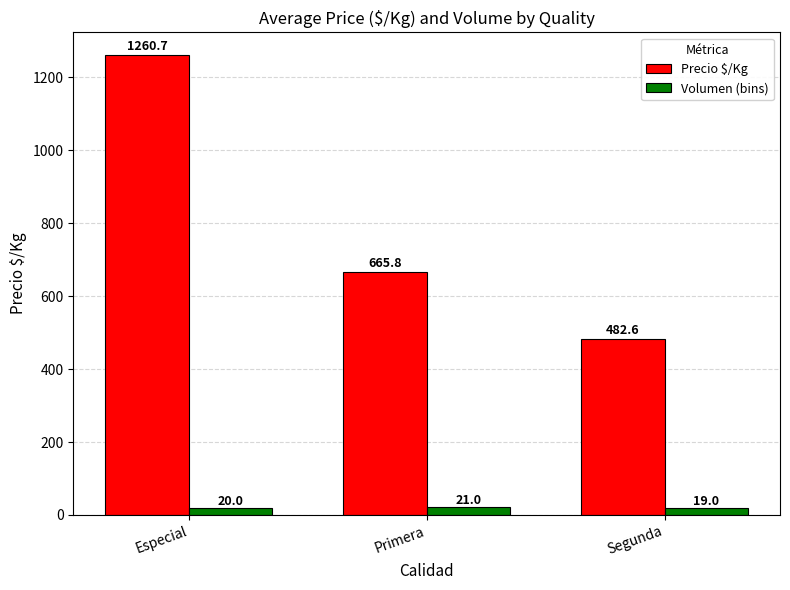

True or false: Volumen (bins) has a value of 19.0 at Segunda.

True